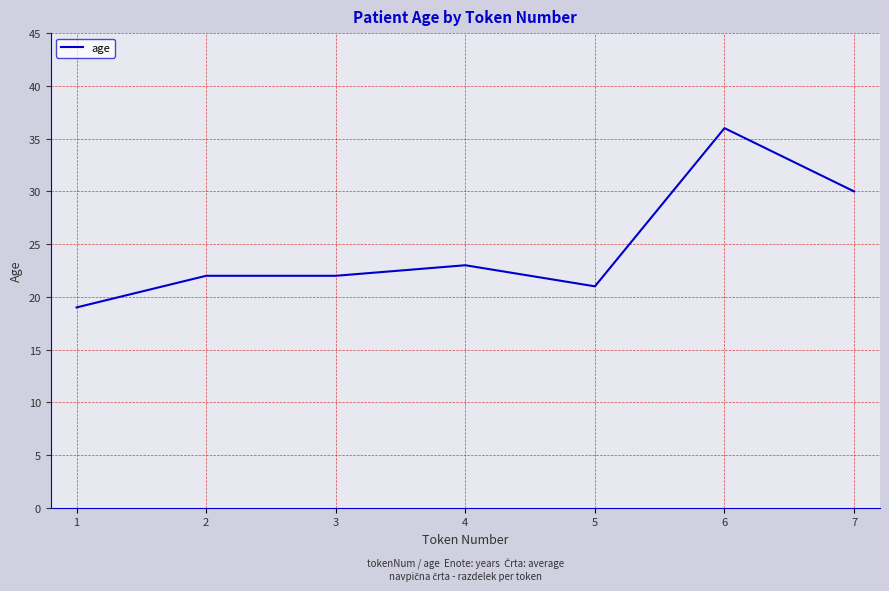

Approximately how many times larger is the value at 6 compared to 7?

1.2